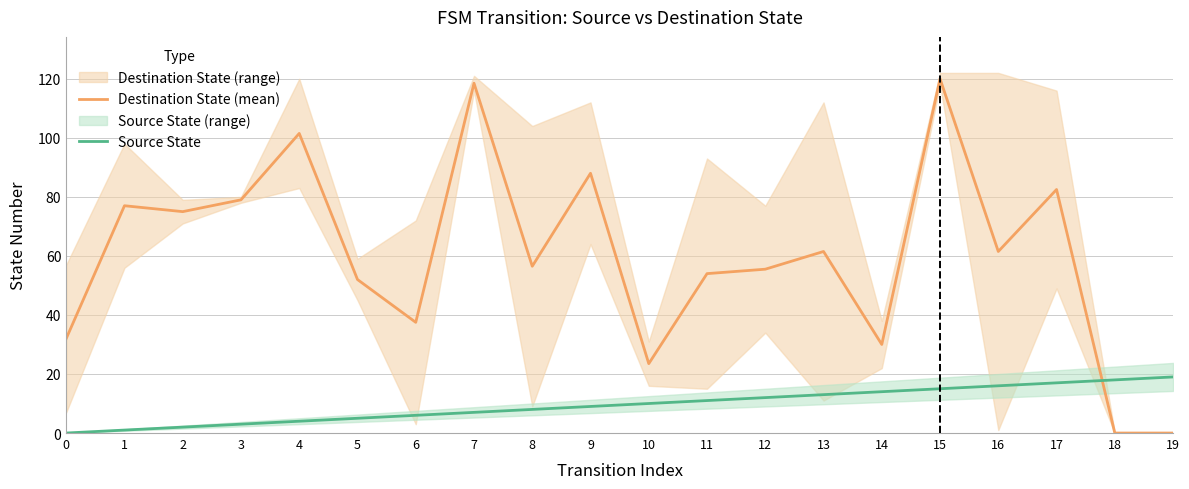

At which category is the sum across all series the highest?

15